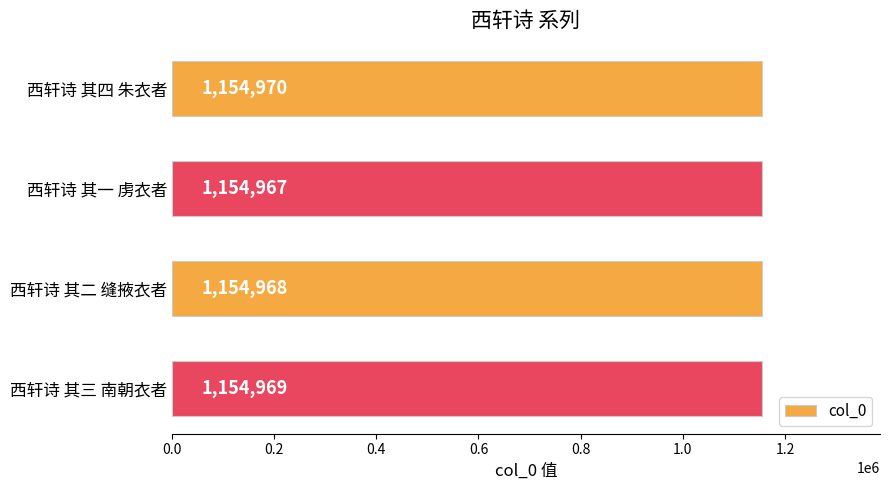

Count the number of data series in this chart.

1